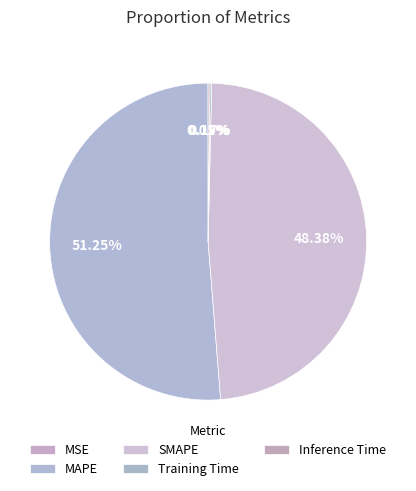

Does MSE account for over 50% of the chart?

No